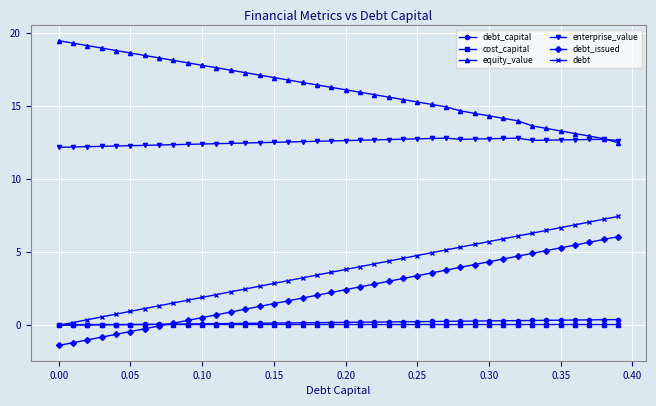

What is the value of the equity_value point at the 22nd from the left?

15.9